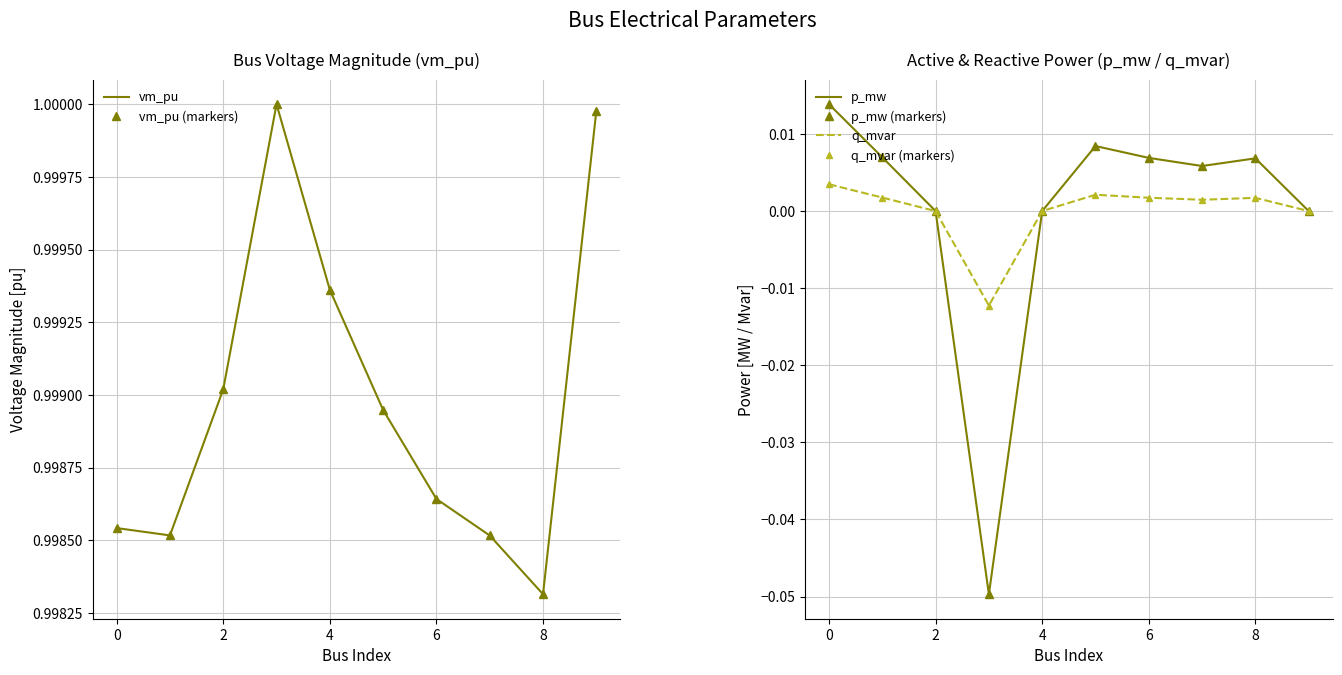

Is it true that q_mvar equals 0.0 at 0?

True